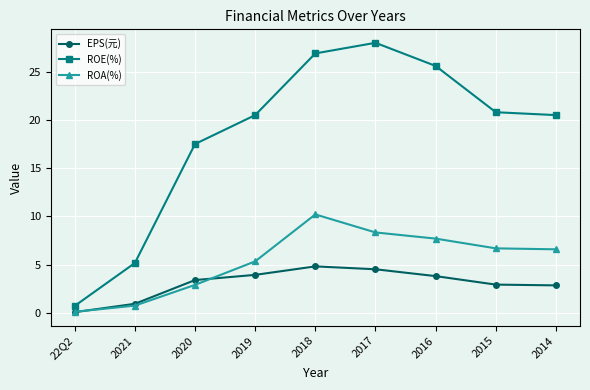

What is the minimum value shown in the chart?

0.1